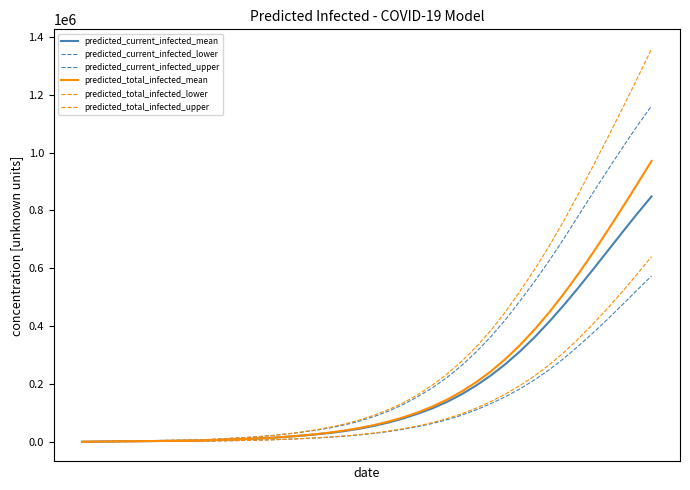

Reading left to right, transcribe all the data shown in this chart.

predicted_current_infected_mean: 495	990	1485	1980	2475	2970	3465	3960	4455	6105	7751	9528	11571	14168	17634	21326	25729	31054	37568	45618	55387	67081	81031	97667	116319	138592	164781	195205	230025	269304	313416	362411	415927	473360	533847	596542	660482	724557	787607	848497
predicted_current_infected_lower: 250	500	750	1000	1250	1500	1750	2000	2250	3099	3947	4865	5925	7278	9095	11048	13386	16228	19725	24073	29390	35811	43554	52910	63627	76674	92323	110998	132412	156475	183723	214810	249637	288785	331758	377127	424594	474044	524079	573476
predicted_current_infected_upper: 750	1500	2250	3000	3750	4500	5250	6000	6750	9300	11844	14596	17774	21831	27274	33123	40119	48609	59035	71967	87714	106728	129516	156804	187368	223040	264331	311389	364227	422887	487994	555405	627136	703243	782689	862049	939983	1016551	1090966	1161687
predicted_total_infected_mean: 495	990	1485	1980	2475	2970	3465	3960	4455	6105	7751	9528	11571	14168	17634	21821	26719	32539	39548	48093	58357	70546	84991	102122	122424	146342	174309	206776	244194	286938	335237	389130	448466	512908	581940	654899	731027	809548	889729	970920
predicted_total_infected_lower: 250	500	750	1000	1250	1500	1750	2000	2250	3099	3947	4865	5925	7278	9095	11298	13886	16978	20725	25323	30890	37561	45554	55160	66727	80622	97189	116924	139691	165570	195021	228697	266616	309510	357082	408018	462155	519599	579239	640203
predicted_total_infected_upper: 750	1500	2250	3000	3750	4500	5250	6000	6750	9300	11844	14596	17774	21831	27274	33873	41619	50859	62035	75717	92214	111978	135516	163554	196667	234883	278927	329162	386058	450160	521866	597024	677995	765277	858405	954263	1051960	1152066	1254520	1358354